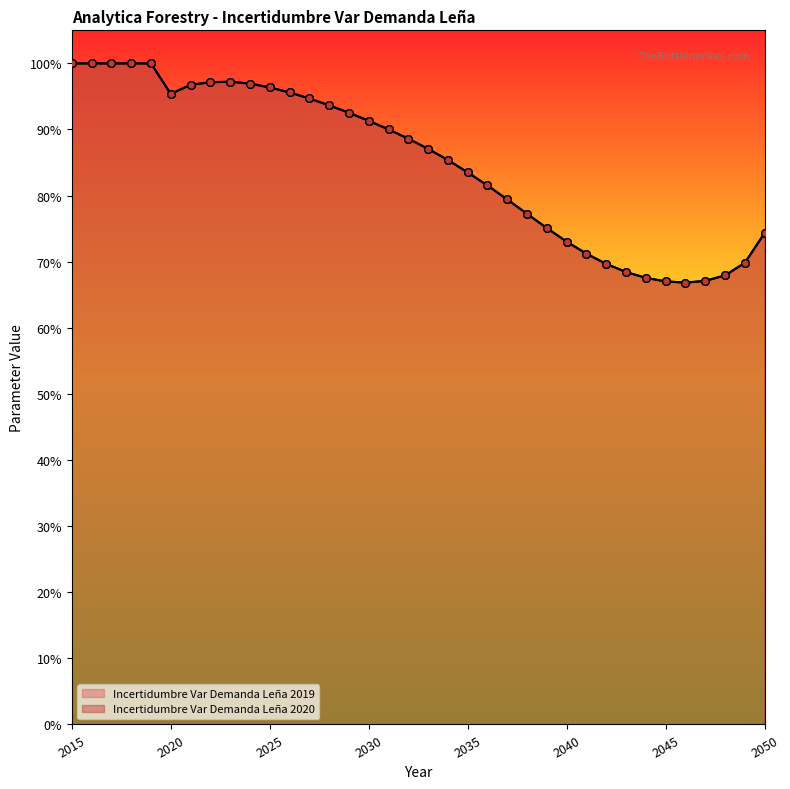

Which series has the largest total across all categories?

Incertidumbre Var Demanda Leña 2019